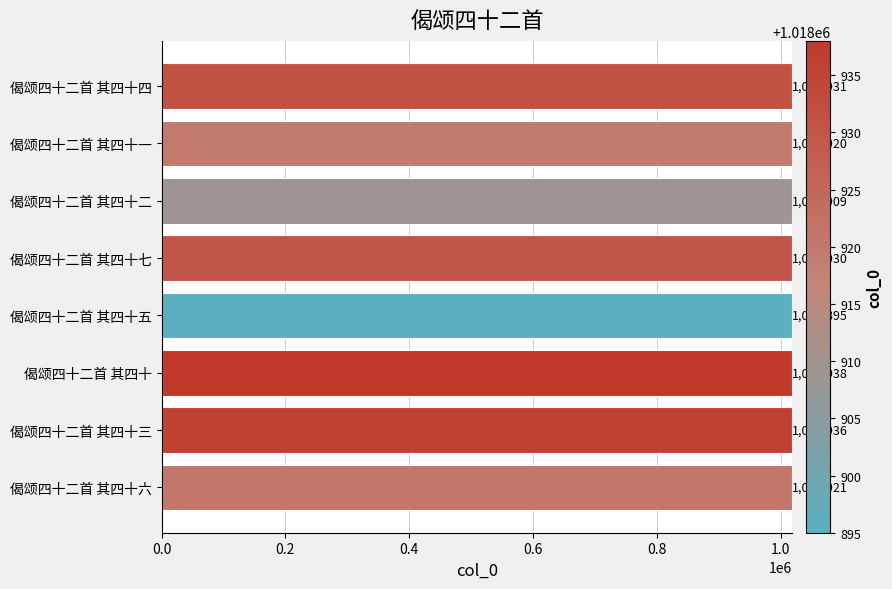

What is the approximate value at 偈颂四十二首 其四十二, to the nearest 5?

1018910